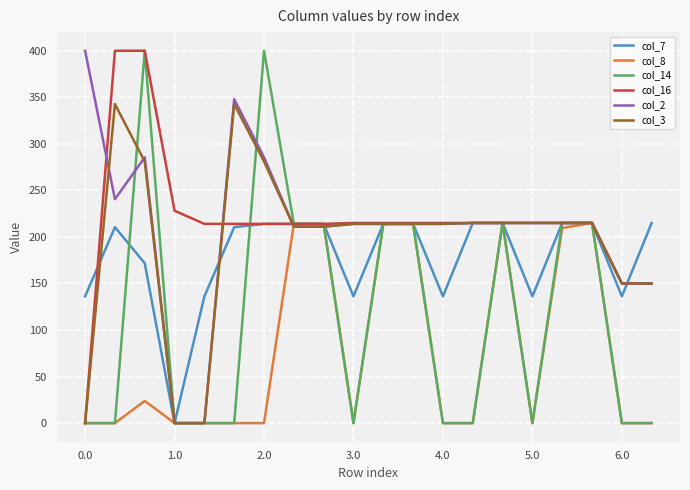

True or false: col_7 and col_16 cross at least once.

True